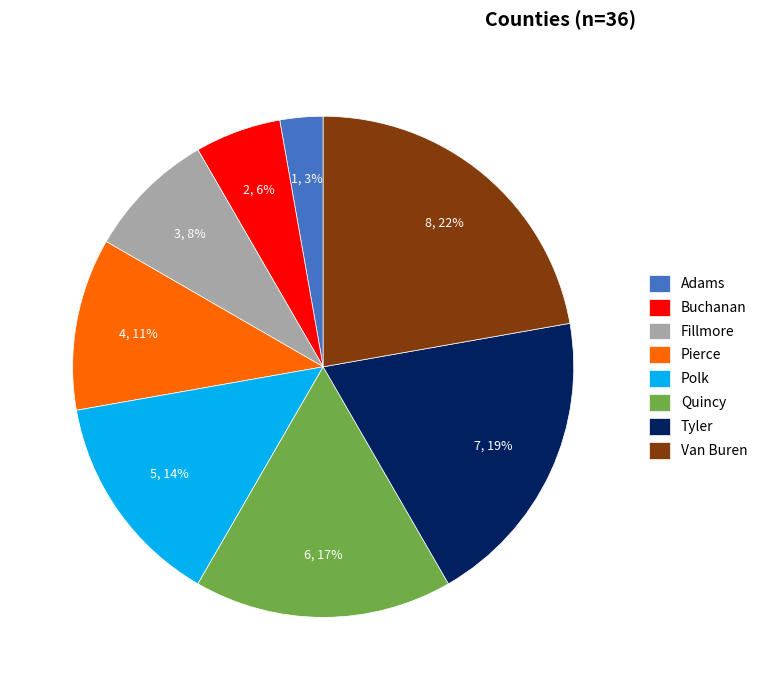

Which category has the biggest portion of the pie?

Van Buren